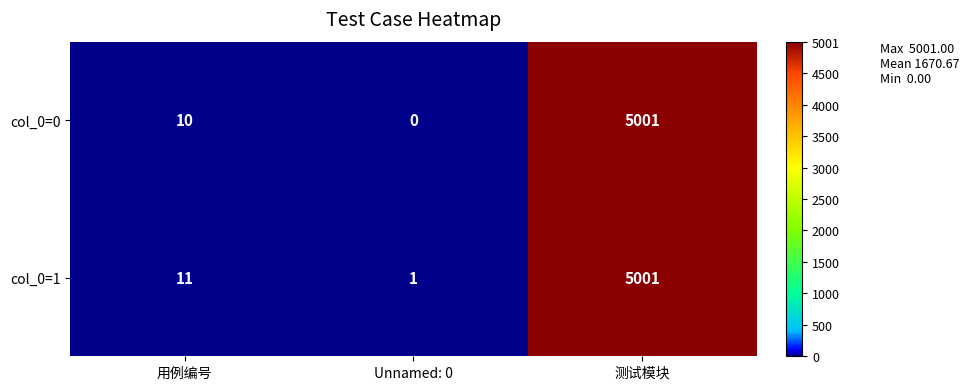

What is the difference between the maximum and minimum values in the col_0=1 series?

5000